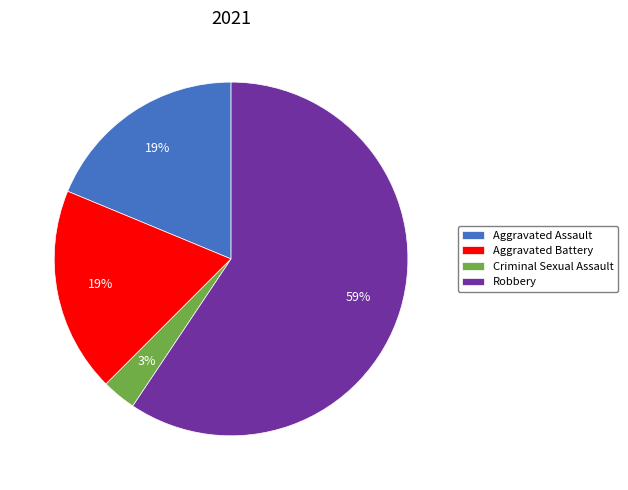

How many slices are in this pie chart?

4